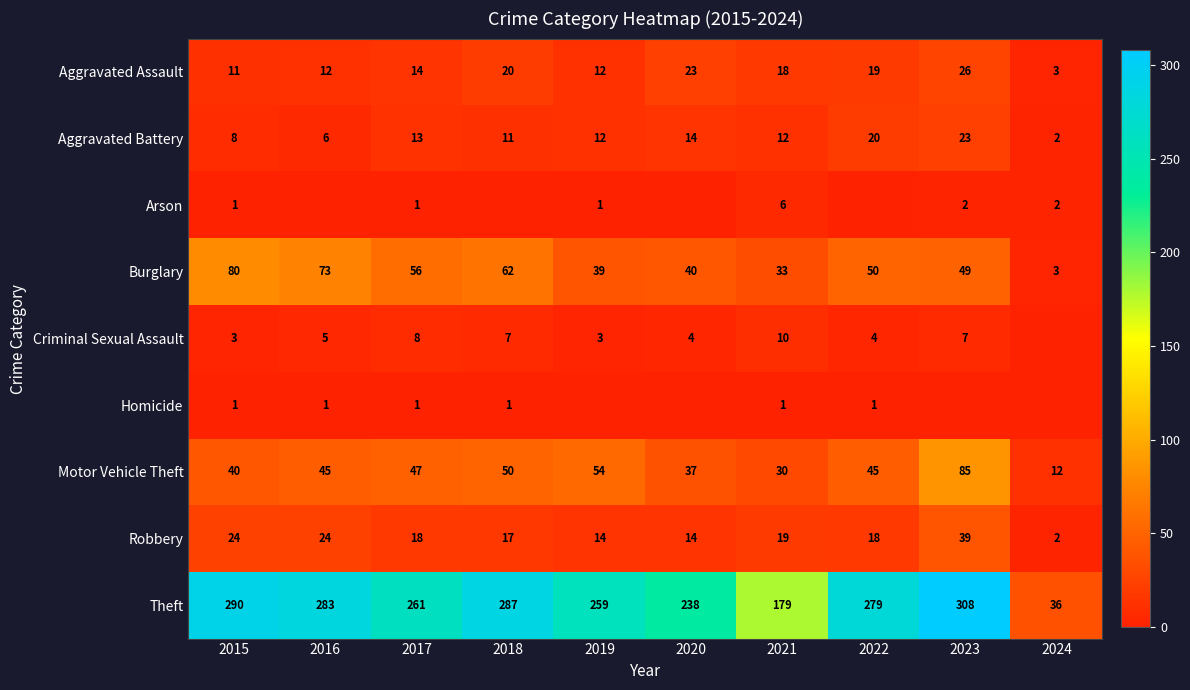

What is the spread (max minus min) of values at 2021?

178